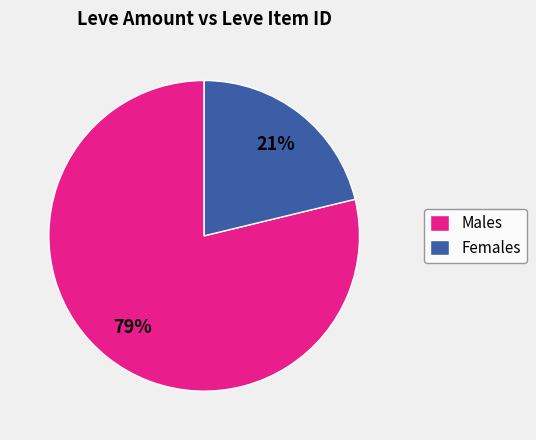

Is it true that Males is 79% of the pie?

True